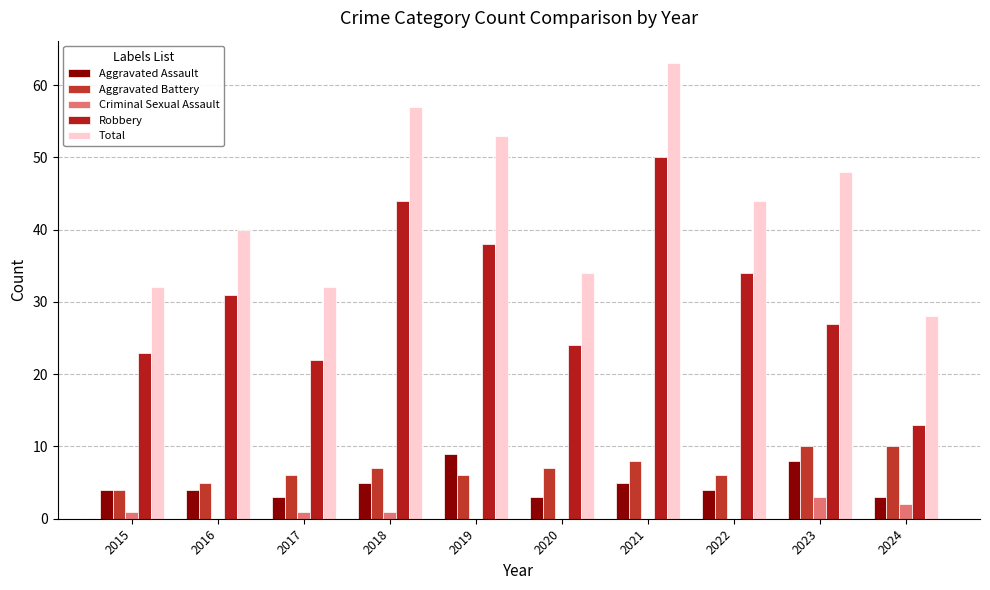

Reading left to right, list all the values displayed in this chart.

Aggravated Assault: 2015=4	2016=4	2017=3	2018=5	2019=9	2020=3	2021=5	2022=4	2023=8	2024=3
Aggravated Battery: 2015=4	2016=5	2017=6	2018=7	2019=6	2020=7	2021=8	2022=6	2023=10	2024=10
Criminal Sexual Assault: 2015=1	2016=0	2017=1	2018=1	2019=0	2020=0	2021=0	2022=0	2023=3	2024=2
Robbery: 2015=23	2016=31	2017=22	2018=44	2019=38	2020=24	2021=50	2022=34	2023=27	2024=13
Total: 2015=32	2016=40	2017=32	2018=57	2019=53	2020=34	2021=63	2022=44	2023=48	2024=28